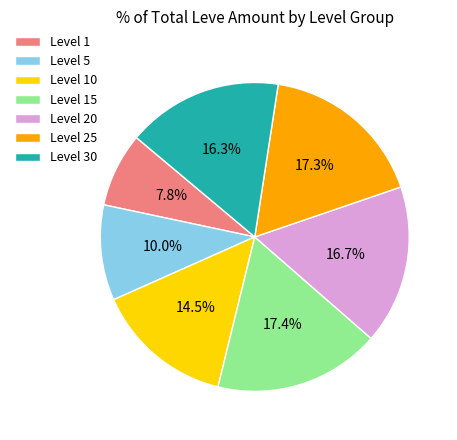

Which slice is the smallest?

Level 1